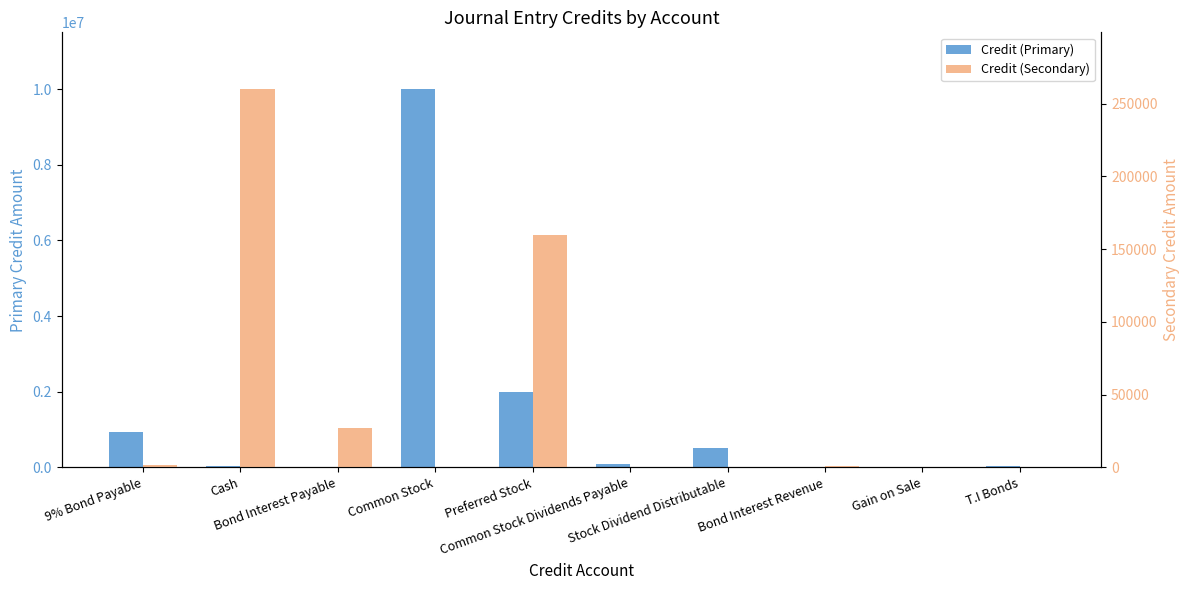

At which category is the sum across all series the highest?

Common Stock